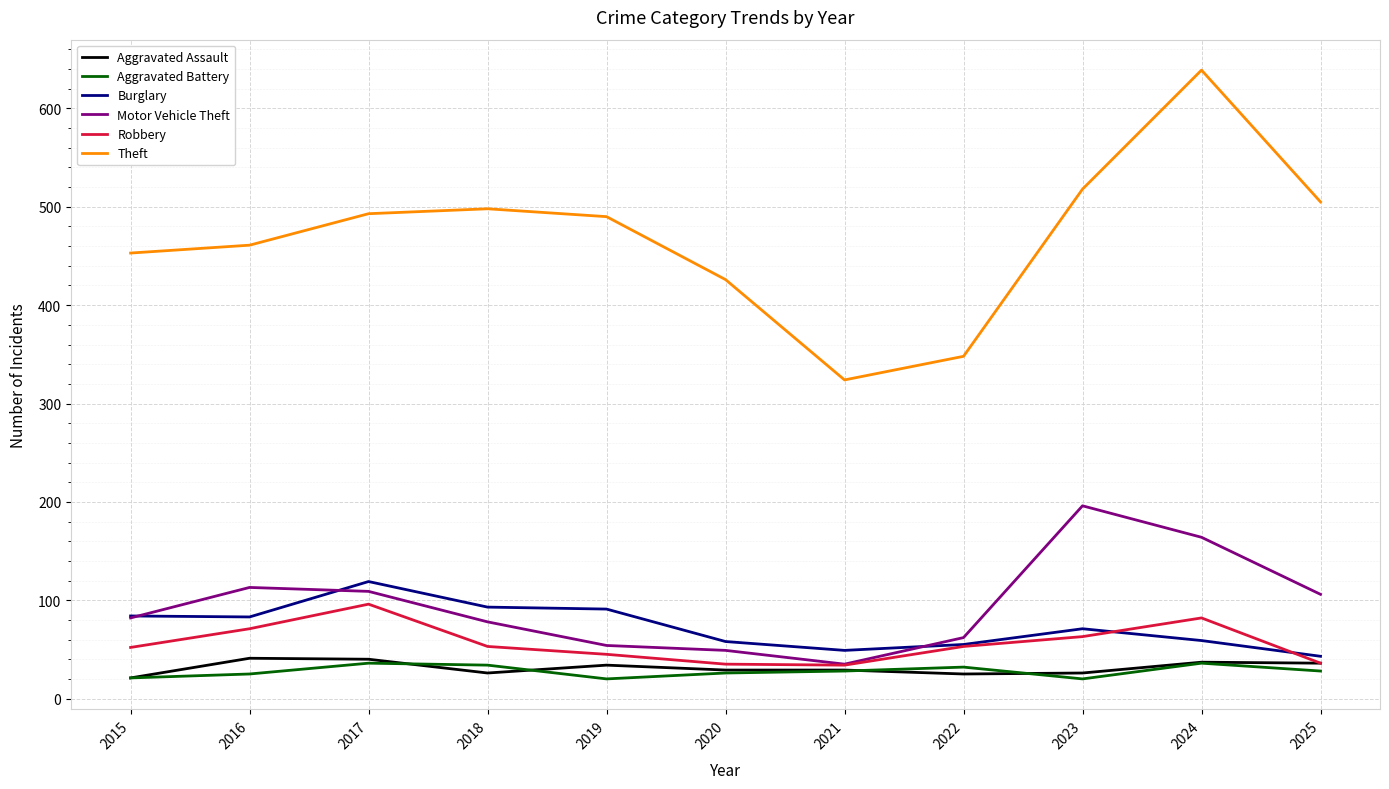

Which series has the widest spread of values?

Theft